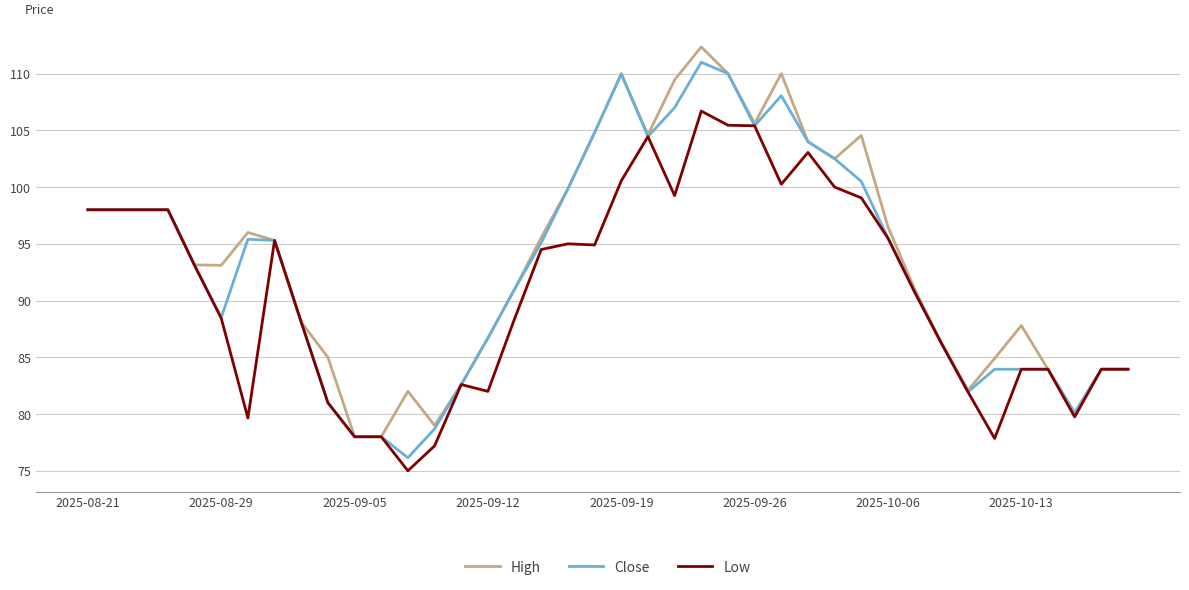

What is the highest value of the Low series?

106.7